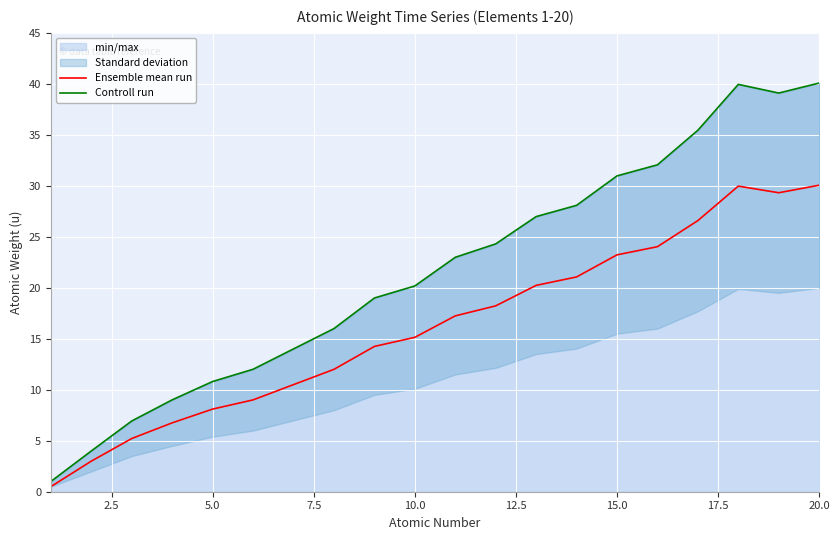

True or false: Ensemble mean run and Controll run cross at least once.

False